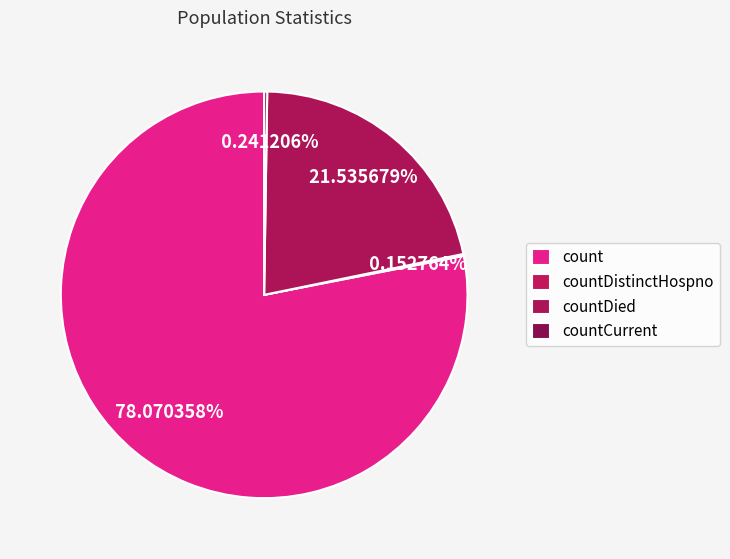

How many slices are in this pie chart?

4